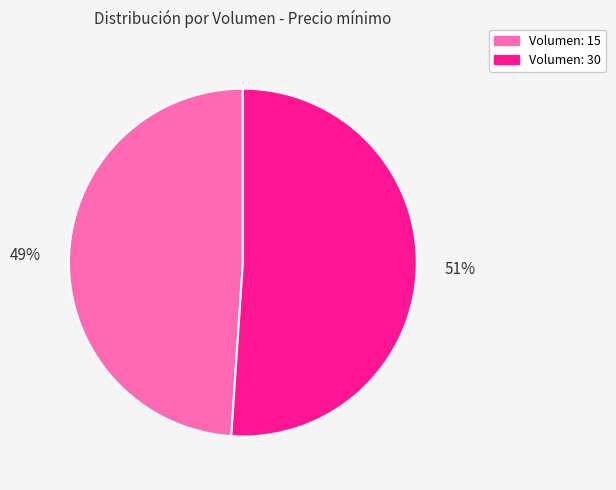

To the nearest percent, what percentage of the pie is Volumen: 30?

51%